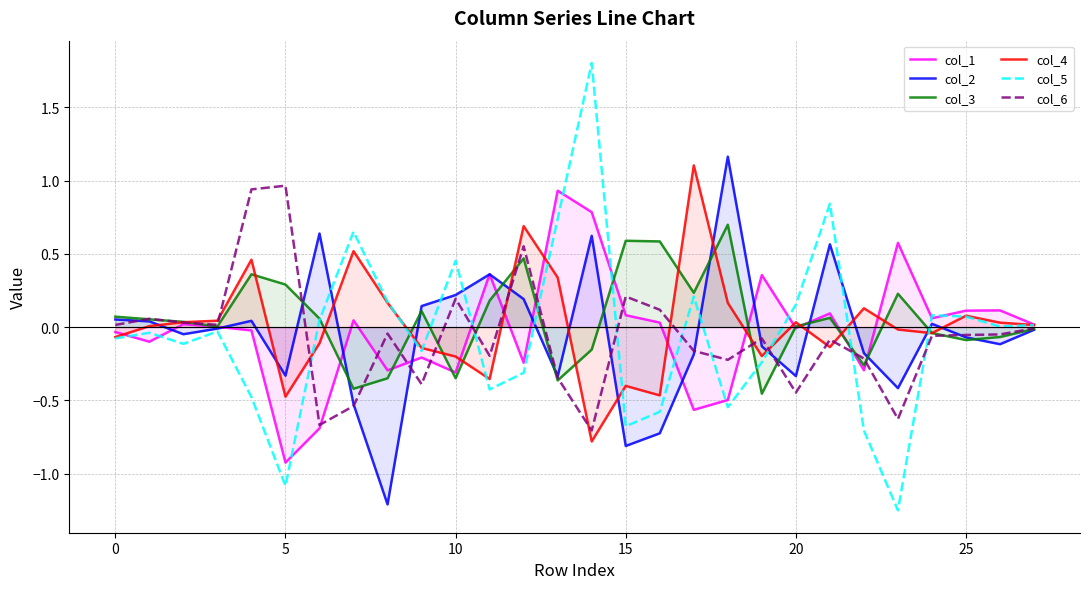

How many distinct data groups are displayed?

6